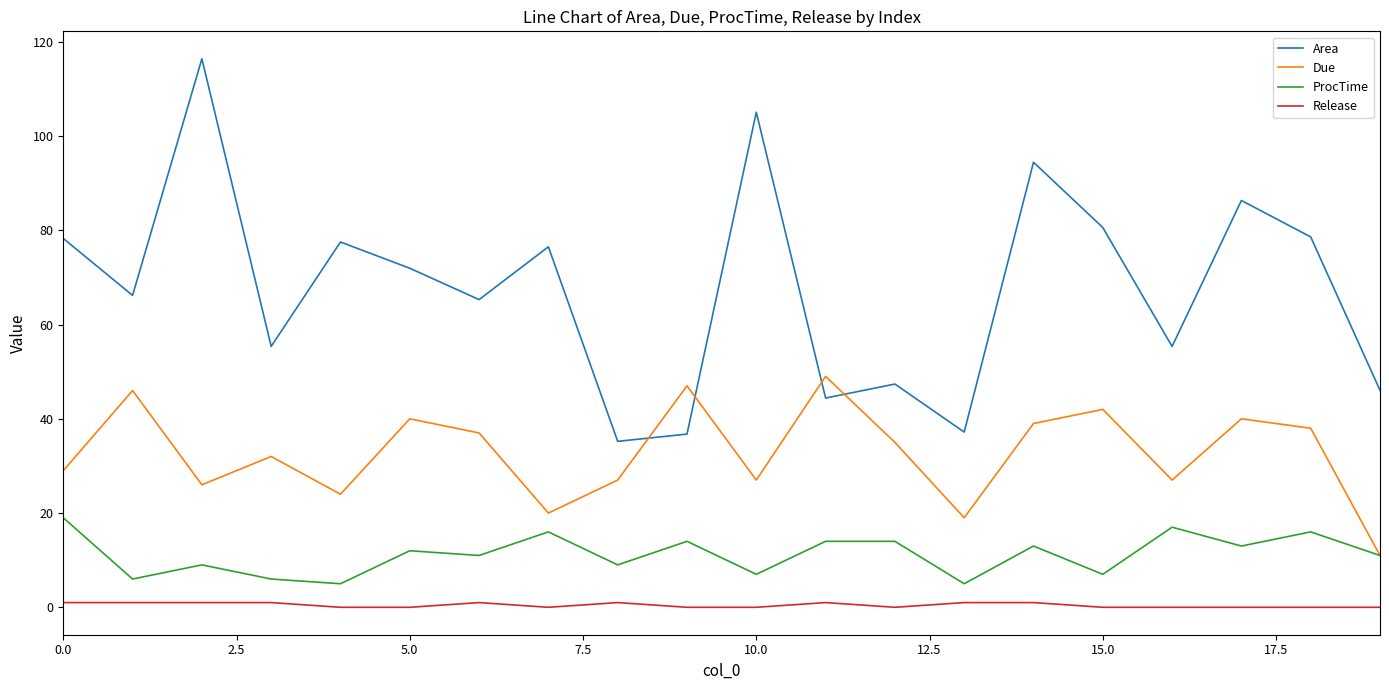

Which series has the largest total across all categories?

Area